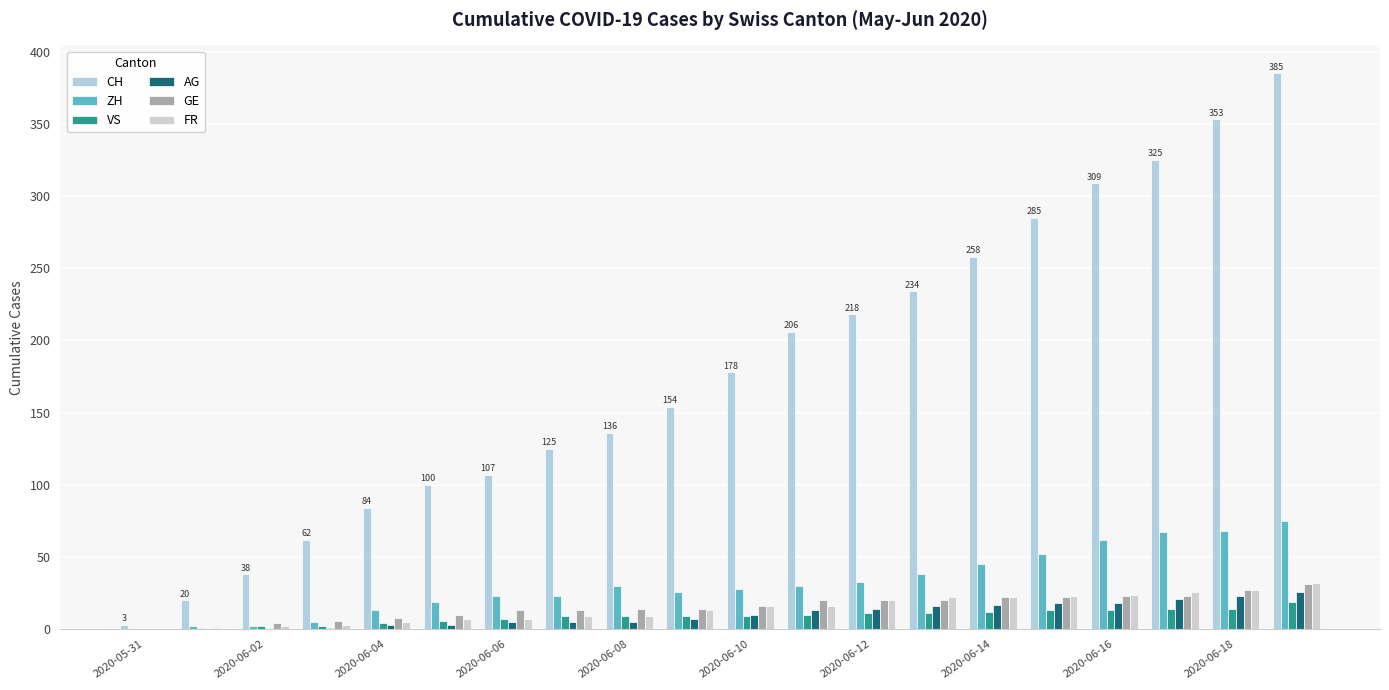

What are all the series names shown in the legend?

CH, ZH, VS, AG, GE, FR